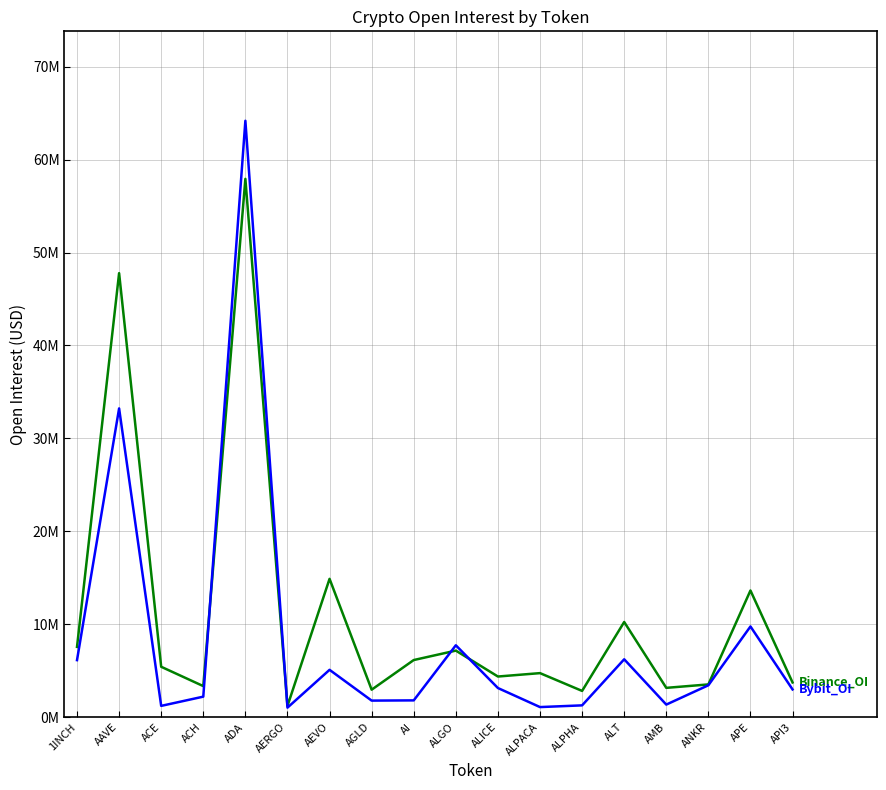

The value of Binance_OI at ALICE is 4362111. True or false?

True